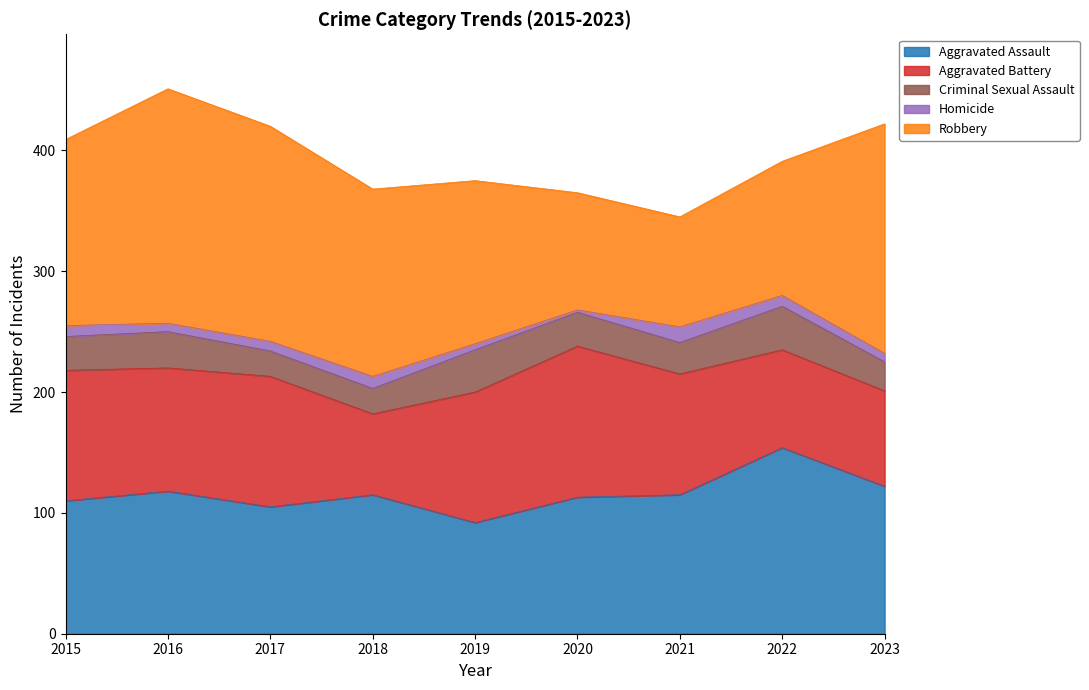

Which has a higher value, 2016 or 2015?

2016